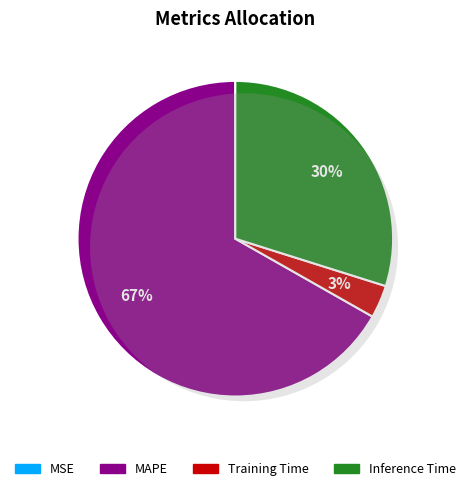

Which slice represents more than half of the pie?

MAPE